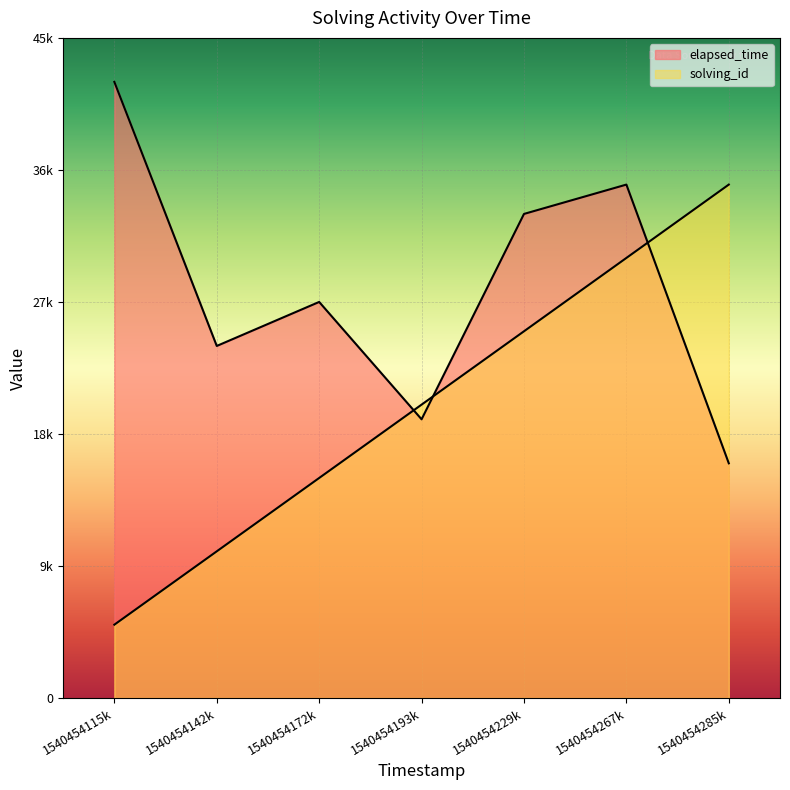

Does the chart display data point markers on the line(s)?

No